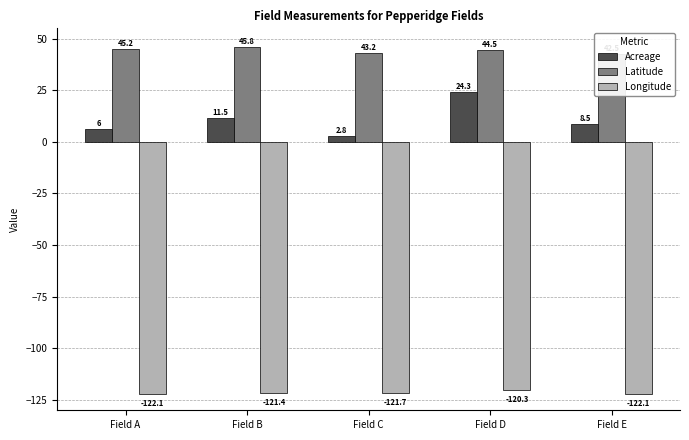

The value of Longitude at Field D is -120.3. True or false?

True